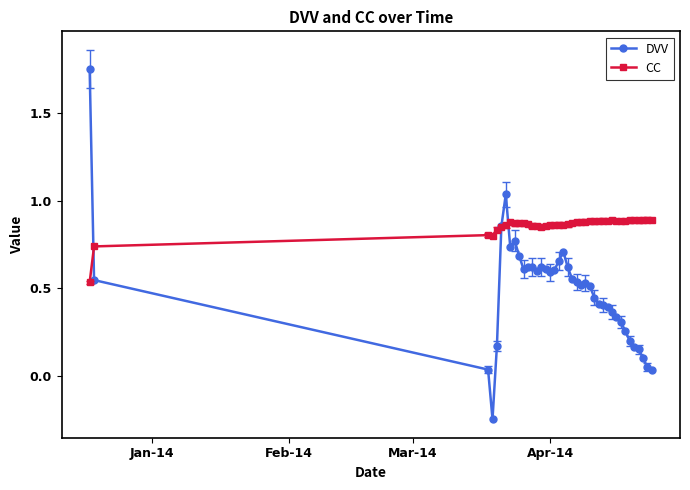

True or false: DVV has more than 2 interior local peaks.

True